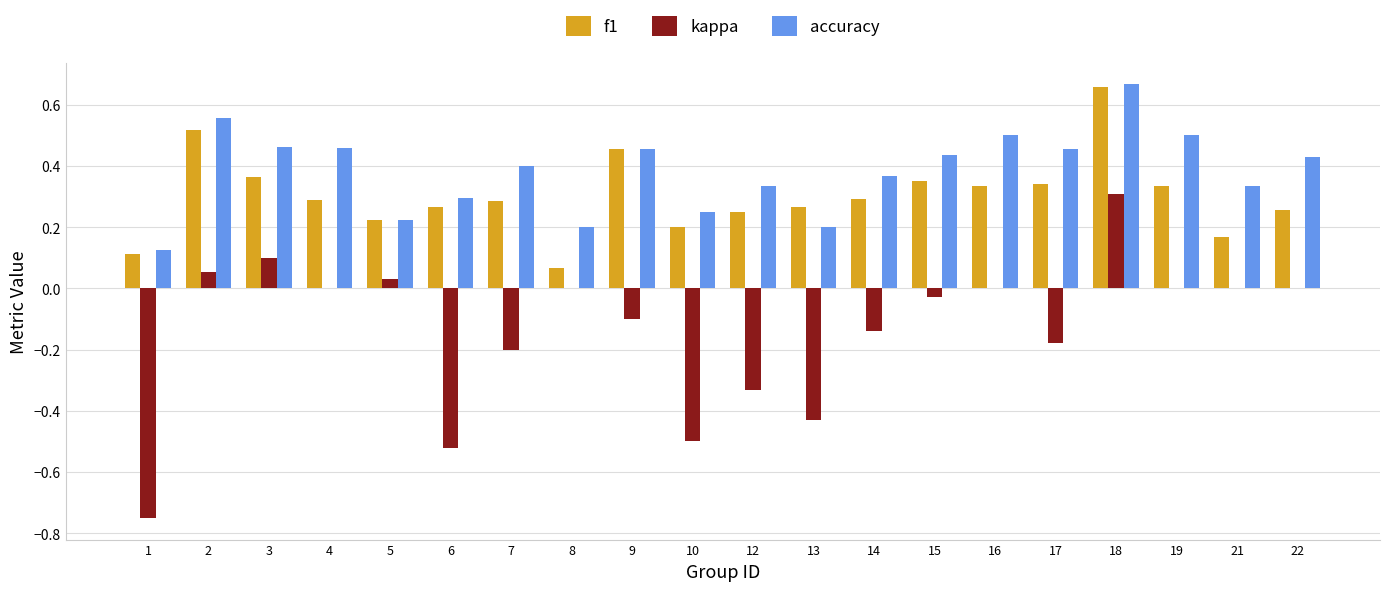

Which series changed the most between 1 and 13?

kappa